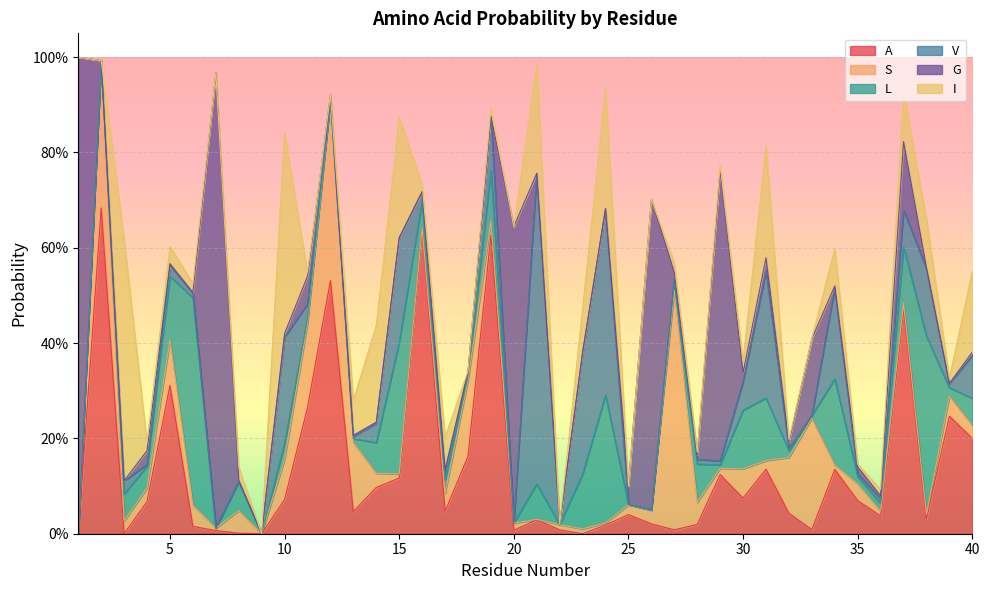

Rank the series by their maximum value, from highest to lowest.

G, A, V, I, S, L